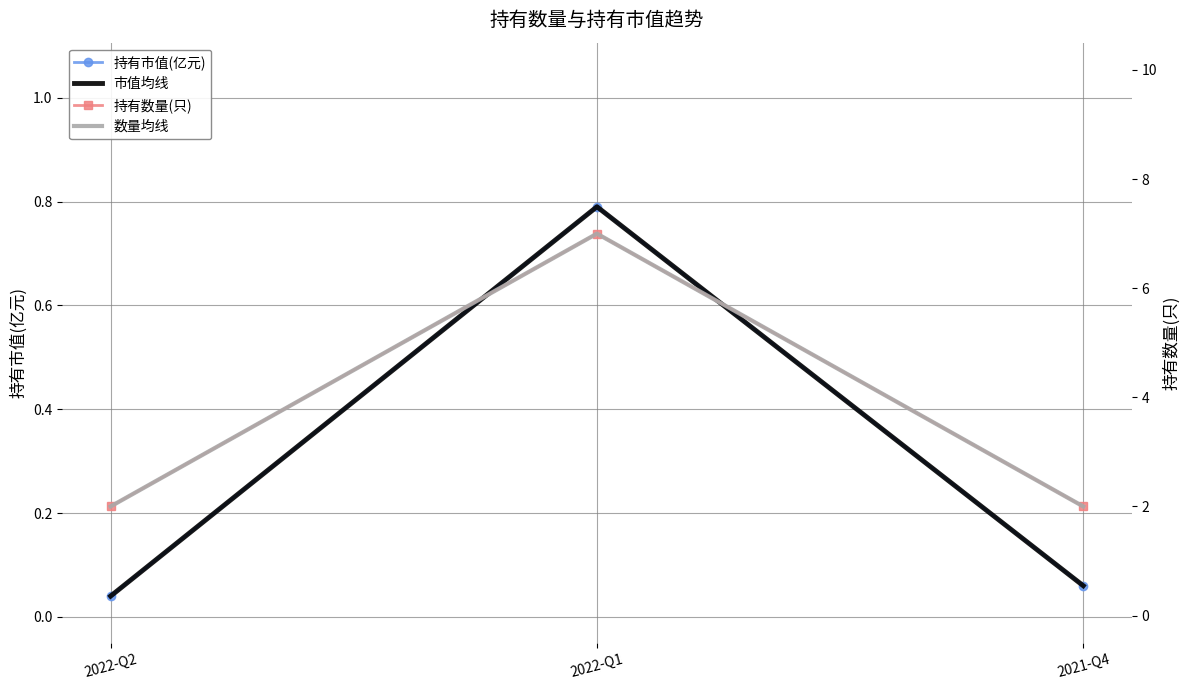

Reading right to left, extract all data points from this chart.

持有市值(亿元): 0.1	0.8	0.0
市值均线: 0.1	0.8	0.0
持有数量(只): 2.0	7.0	2.0
数量均线: 2.0	7.0	2.0